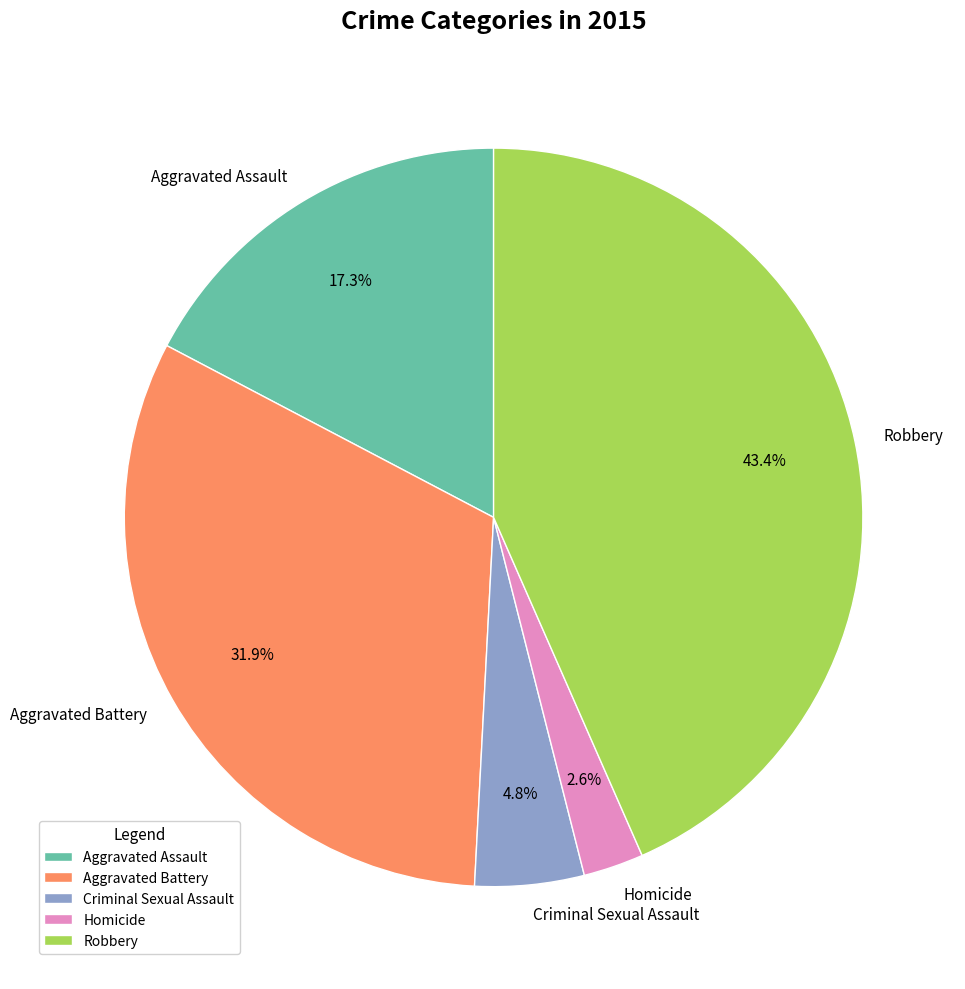

Which has a higher value, Homicide or Robbery?

Robbery